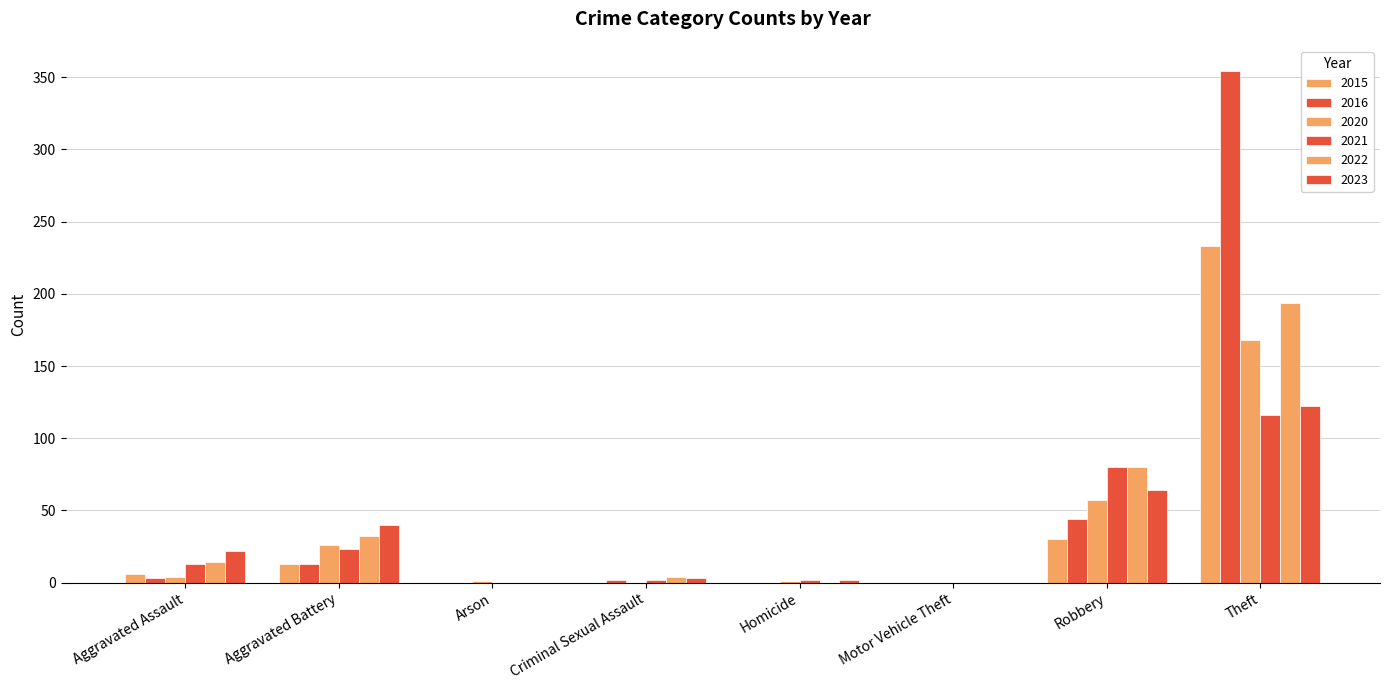

Which category has the lowest value in the 2022 series?

Arson